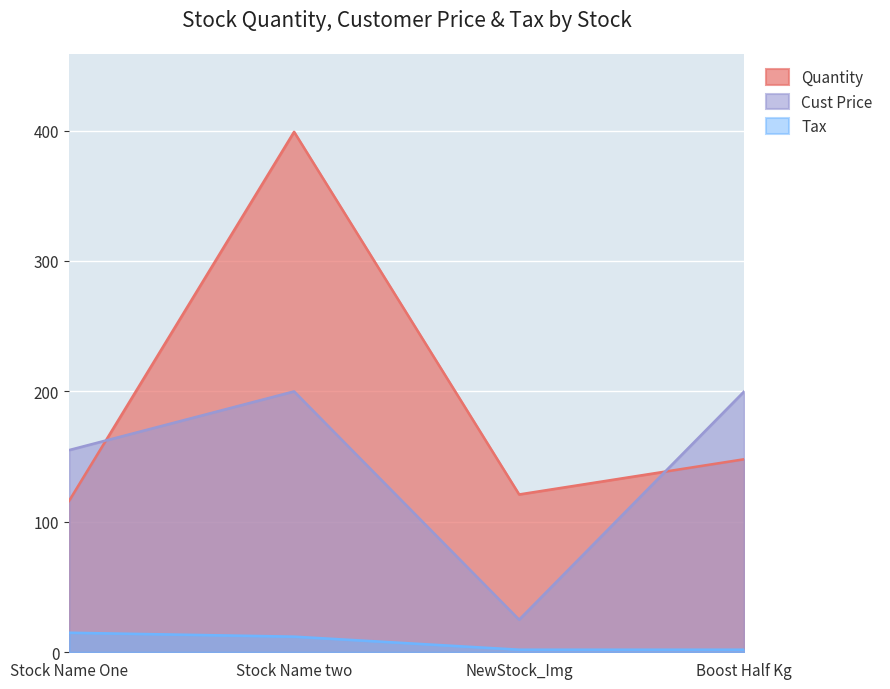

Is the value of Cust Price at Stock Name One greater than the value of Quantity at Stock Name One?

Yes